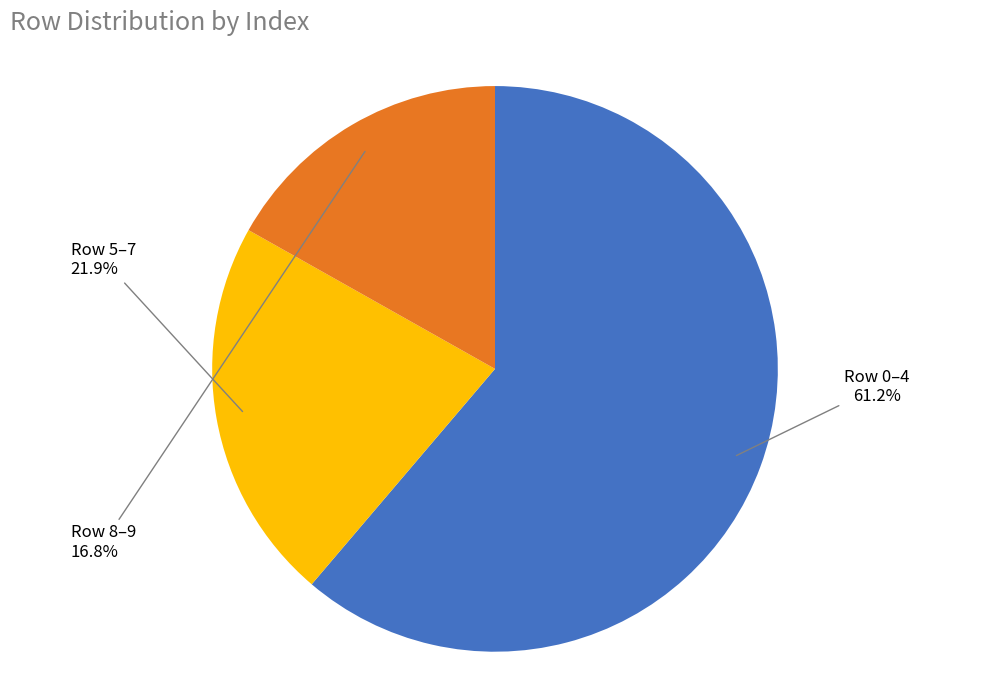

What is the smallest slice in the pie chart?

Row 8–9